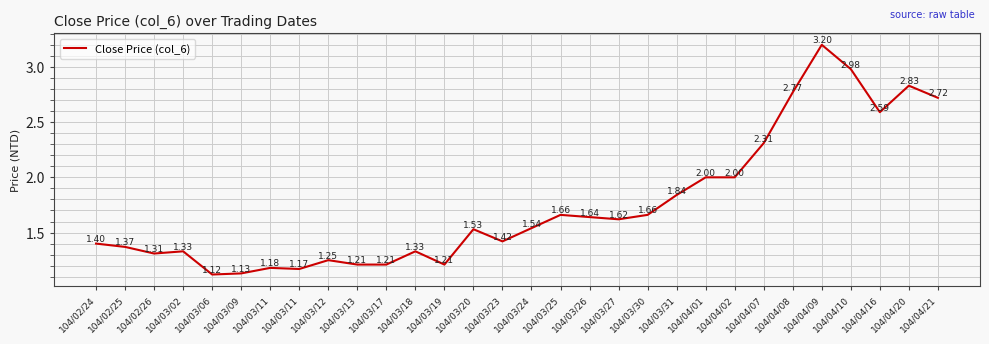

Rank the categories by value from lowest to highest.

104/03/06, 104/03/09, 104/03/11, 104/03/11, 104/03/13, 104/03/17, 104/03/19, 104/03/12, 104/02/26, 104/03/02, 104/03/18, 104/02/25, 104/02/24, 104/03/23, 104/03/20, 104/03/24, 104/03/27, 104/03/26, 104/03/25, 104/03/30, 104/03/31, 104/04/01, 104/04/02, 104/04/07, 104/04/16, 104/04/21, 104/04/08, 104/04/20, 104/04/10, 104/04/09